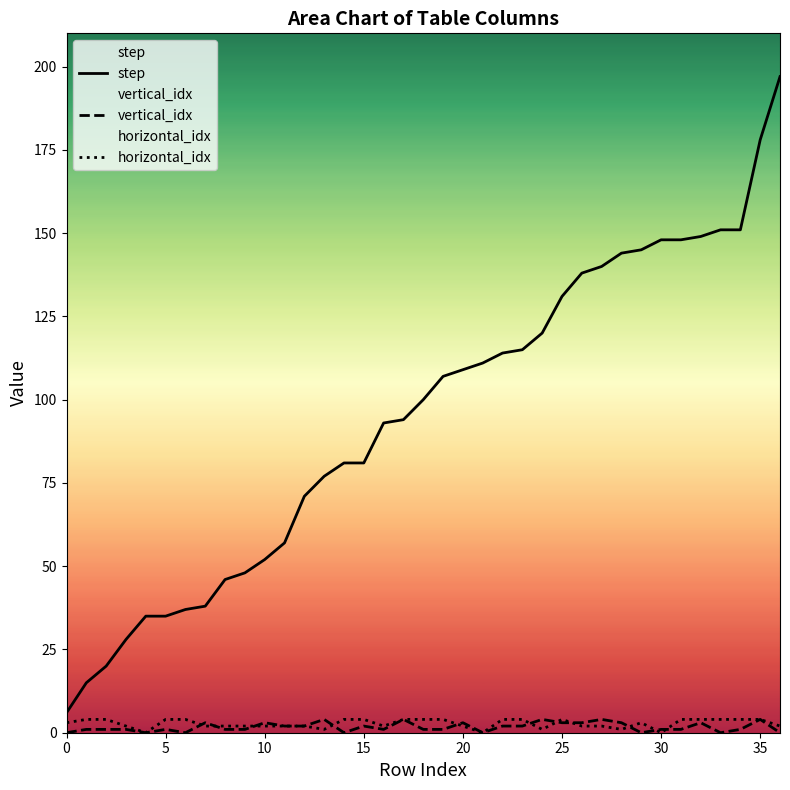

Which label corresponds to the largest value in the chart?

36